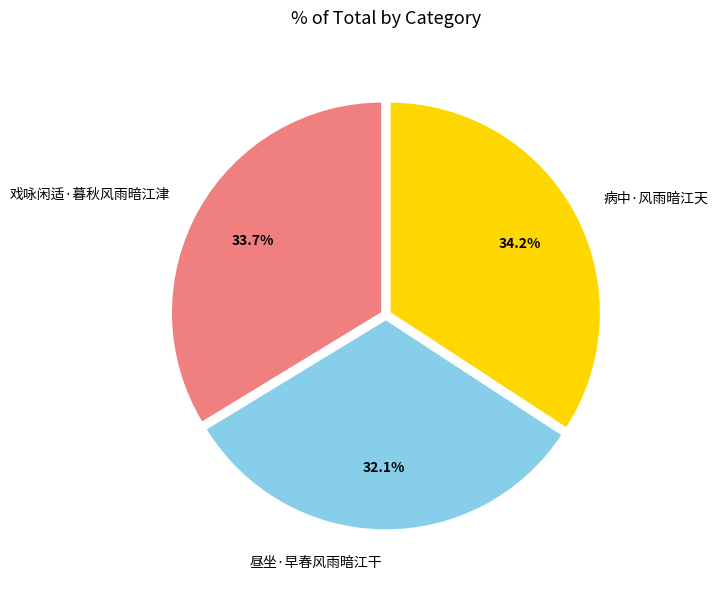

What is the ratio of the value at 病中·风雨暗江天 to the value at 昼坐·早春风雨暗江干?

1.1